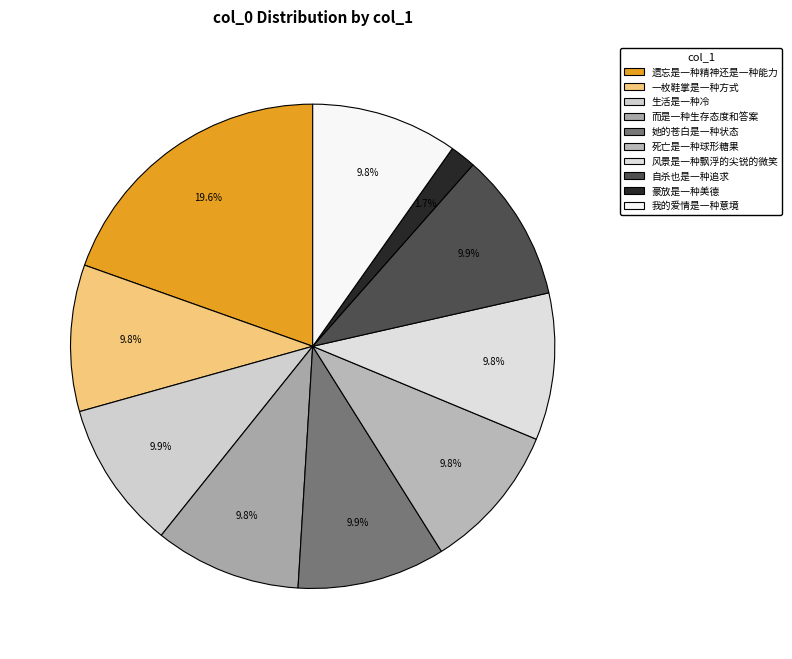

To the nearest percent, what portion does 生活是一种冷 represent?

10%